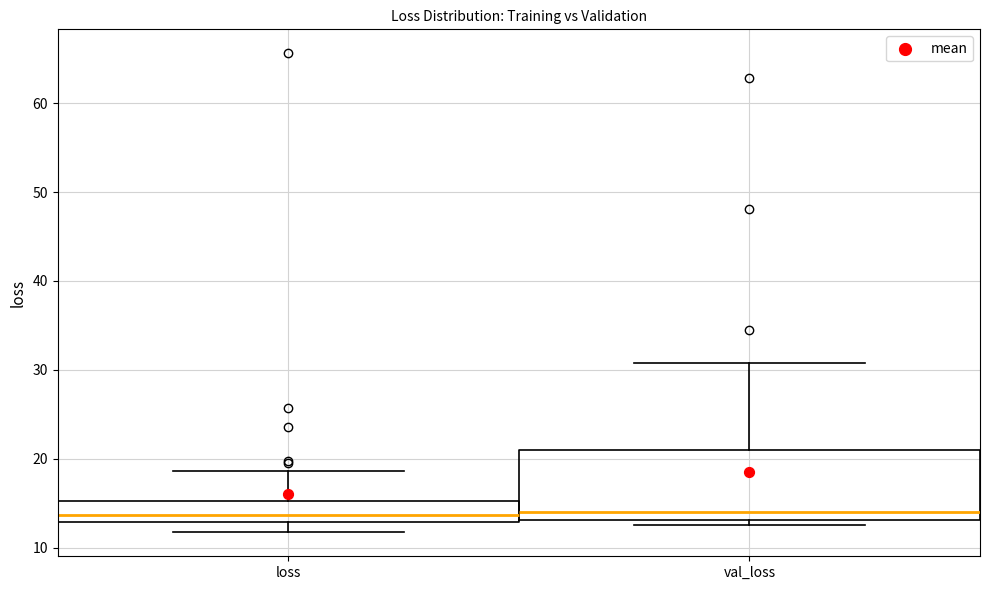

Where is the upper edge of the box for loss on the y-axis? The values are not printed on the chart, so give them approximately, as read against the axis.

15